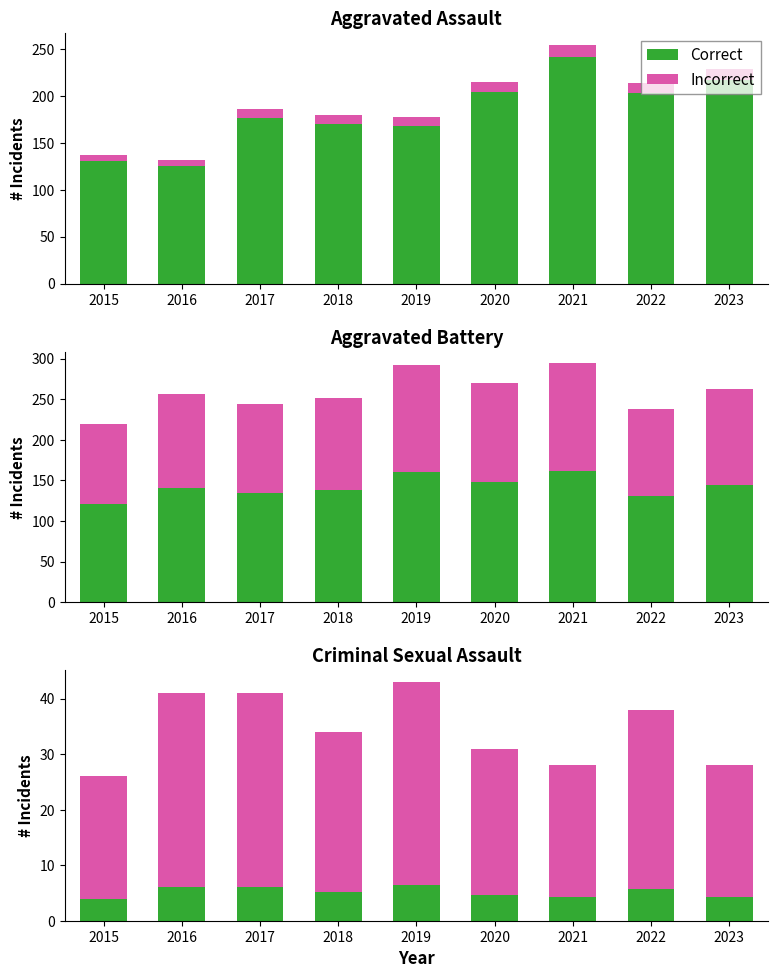

Between 2015 and 2022, which series saw the biggest shift?

Incorrect